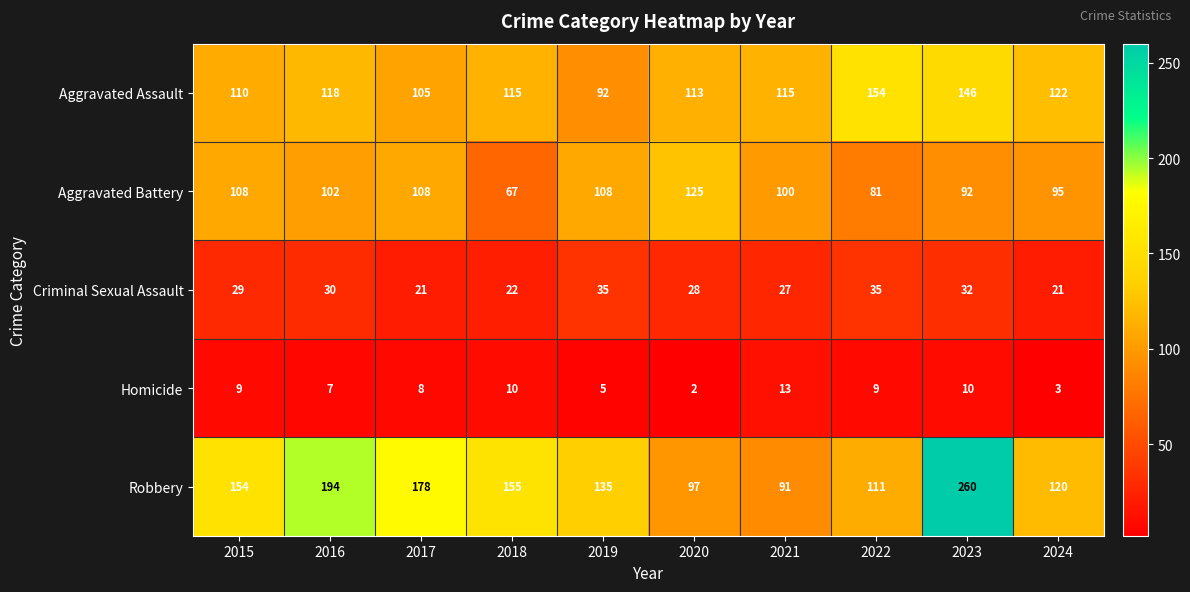

Which series changed the most between 2015 and 2021?

Robbery